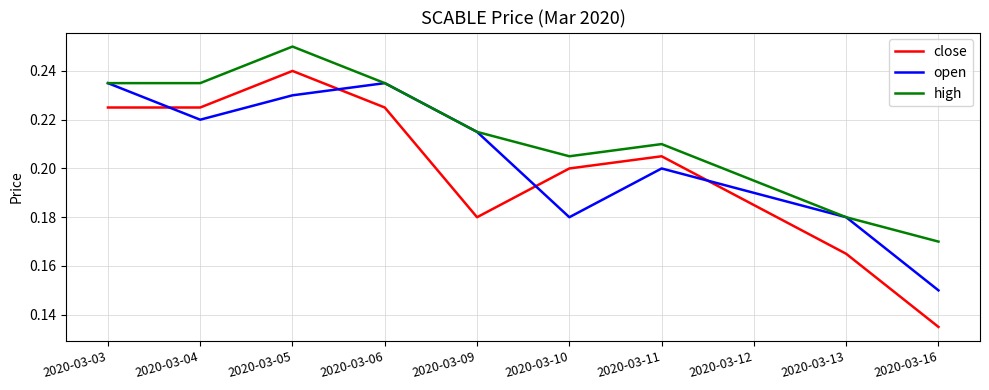

How many categories are shown in the chart?

10